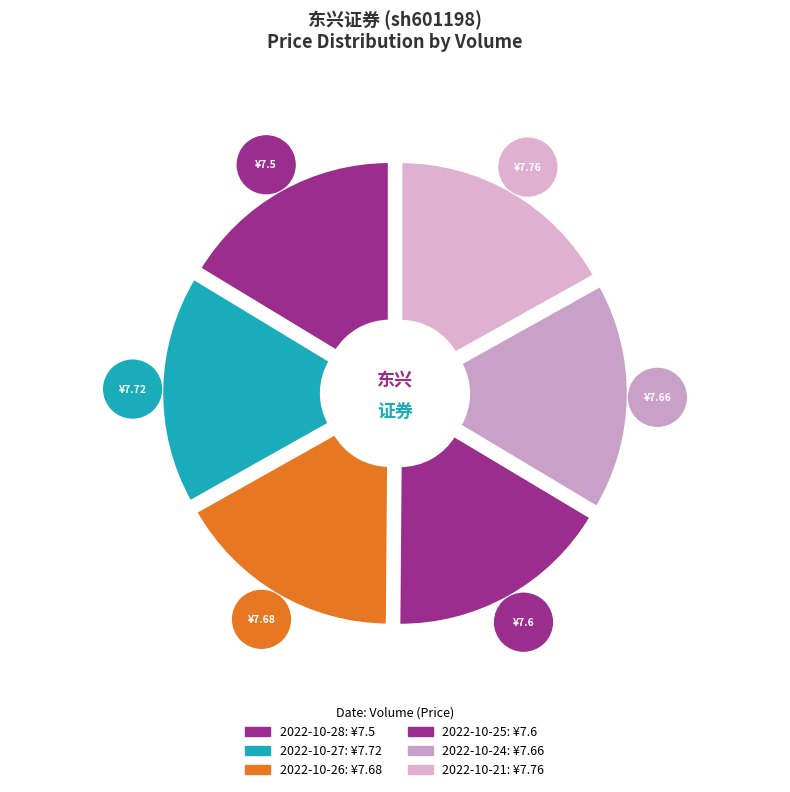

The 187388 slice represents 16% of the pie. True or false?

True